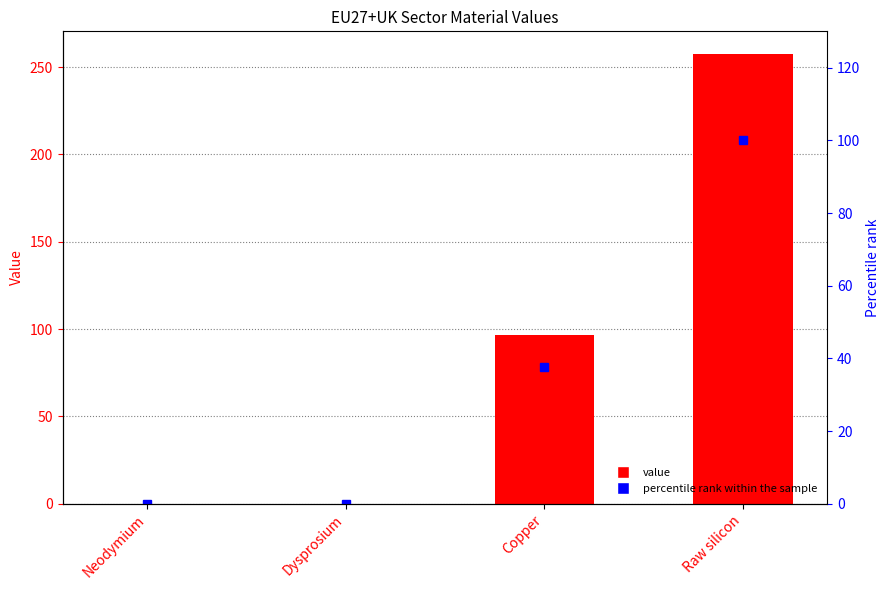

Which series has the largest total across all categories?

value